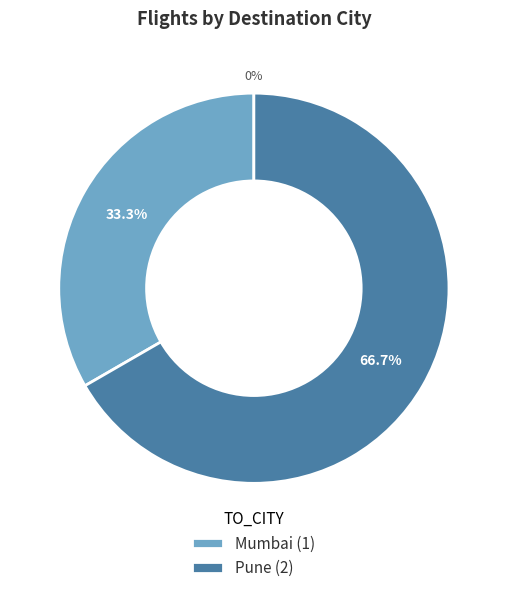

True or false: Mumbai accounts for 21% of the total.

False